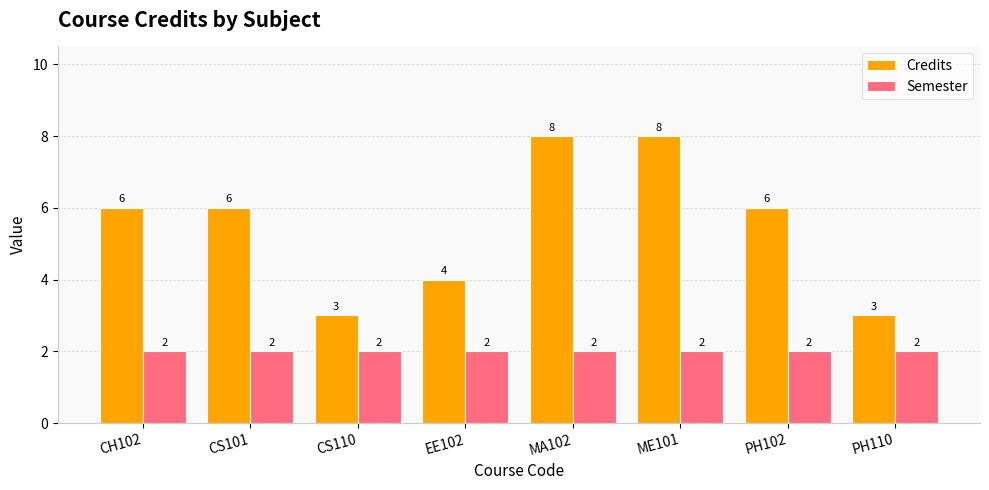

What position from the right is CS101?

7